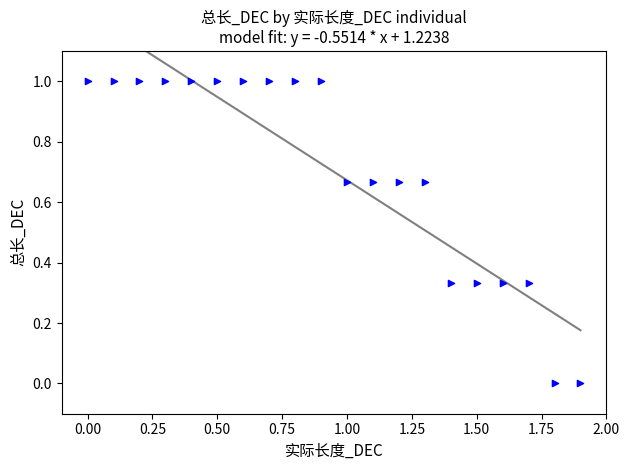

What is the range of Y values (max minus min)?

1.0